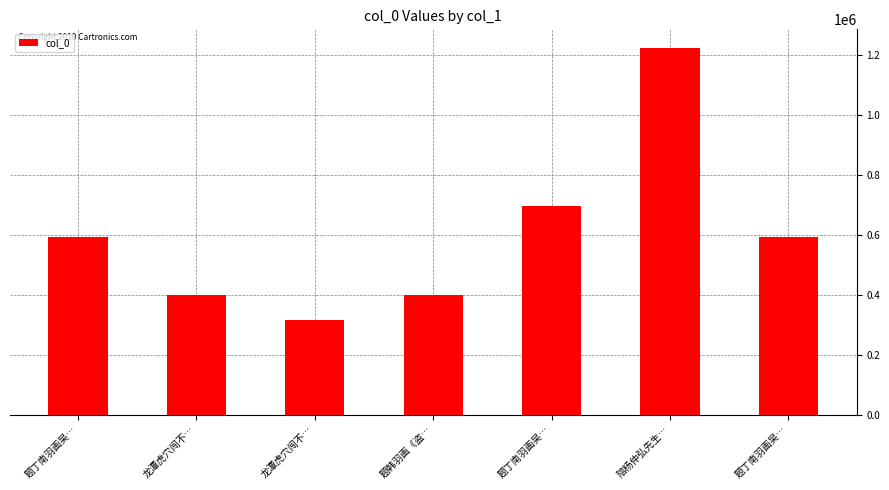

At which label is the value closest to 771013?

题丁南羽画吴…